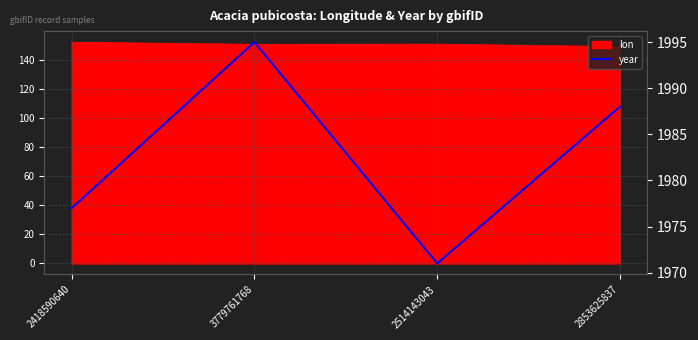

Where is the data nearest to the value 1983?

2853625837